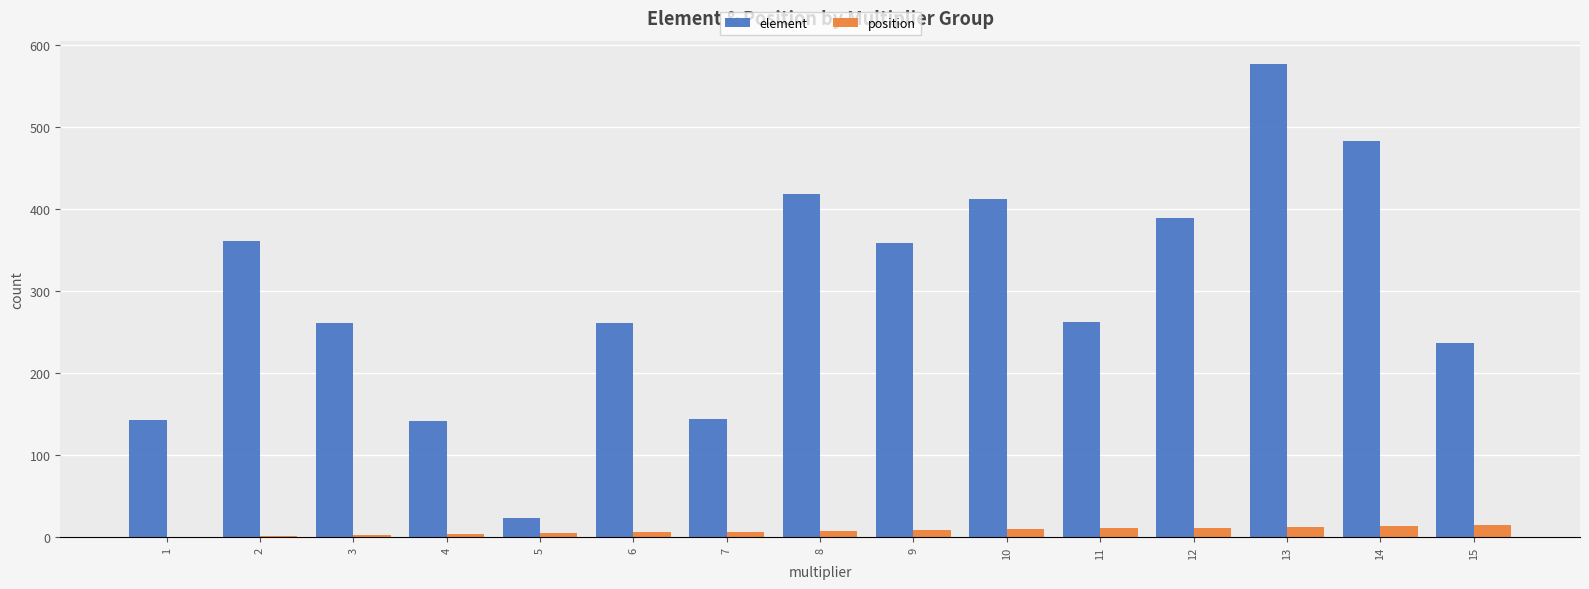

What is the highest value of the element series?

577